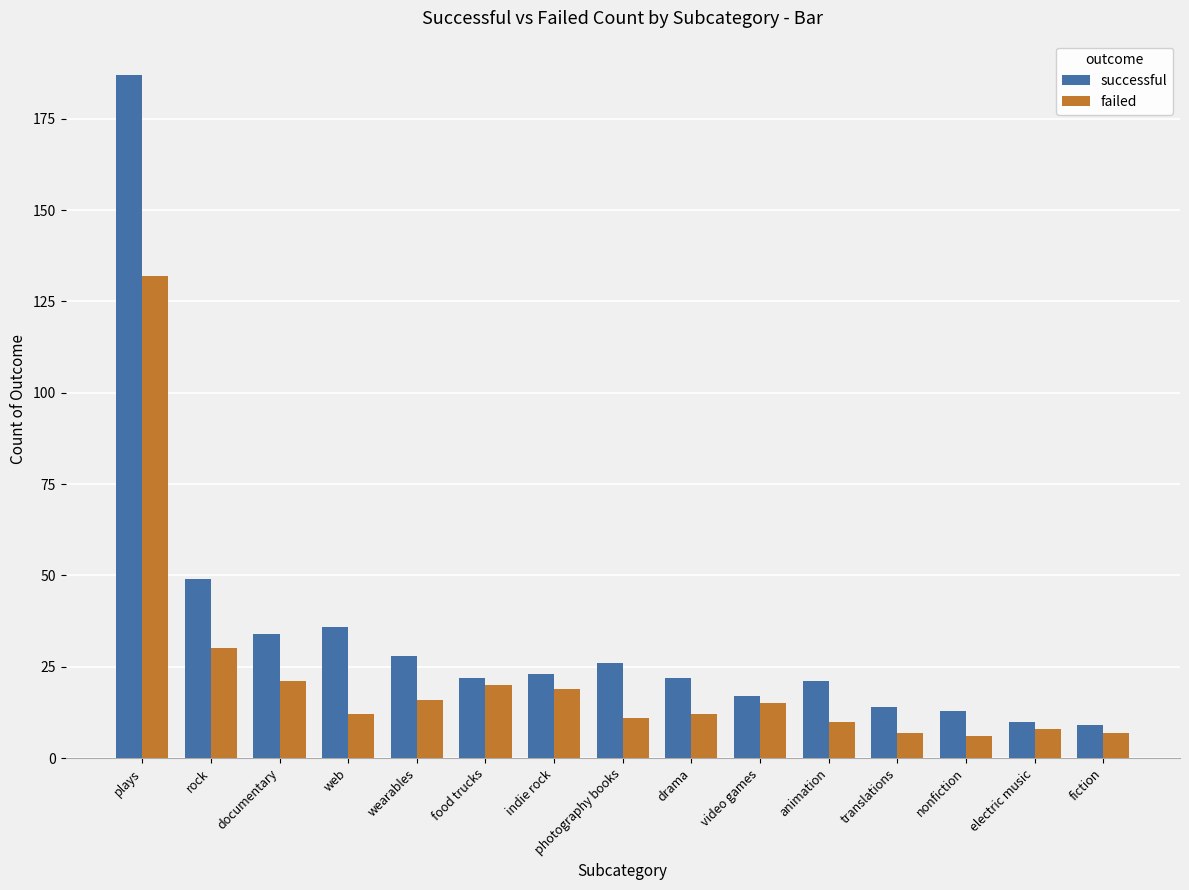

Reading left to right, what are all the values shown in this chart?

successful: 187	49	34	36	28	22	23	26	22	17	21	14	13	10	9
failed: 132	30	21	12	16	20	19	11	12	15	10	7	6	8	7